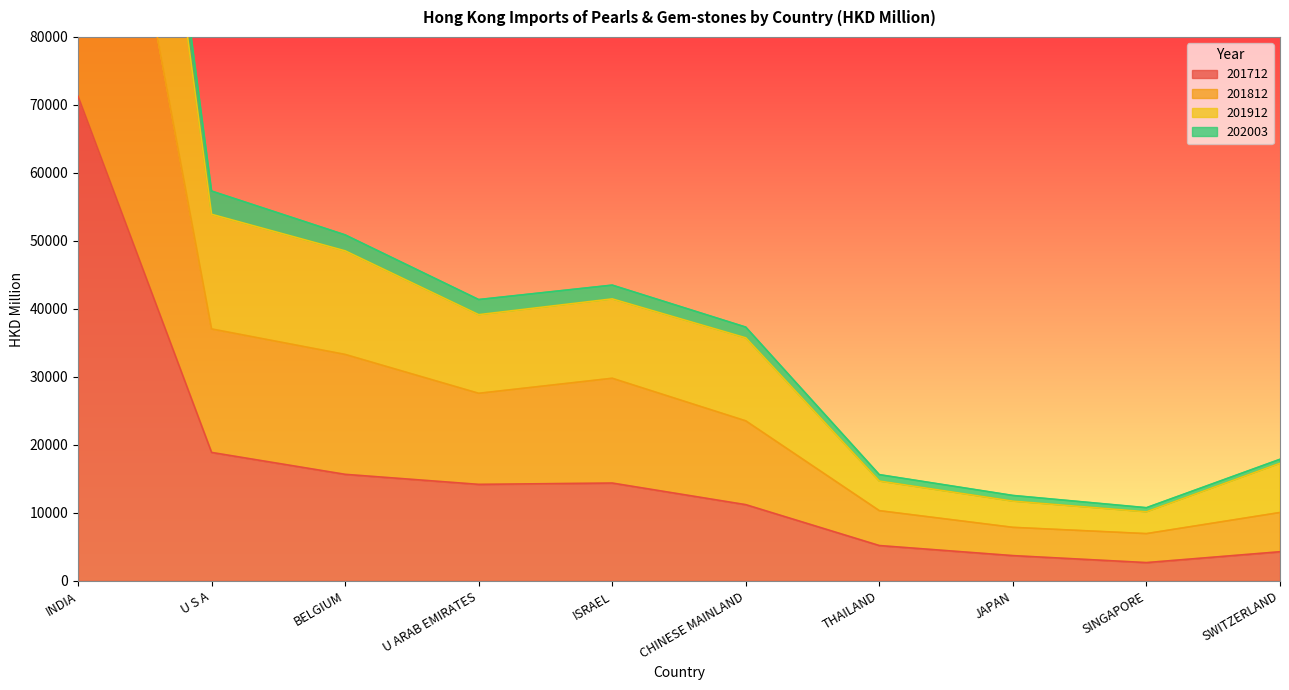

Where is 201912 nearest to the value 104563?

U S A